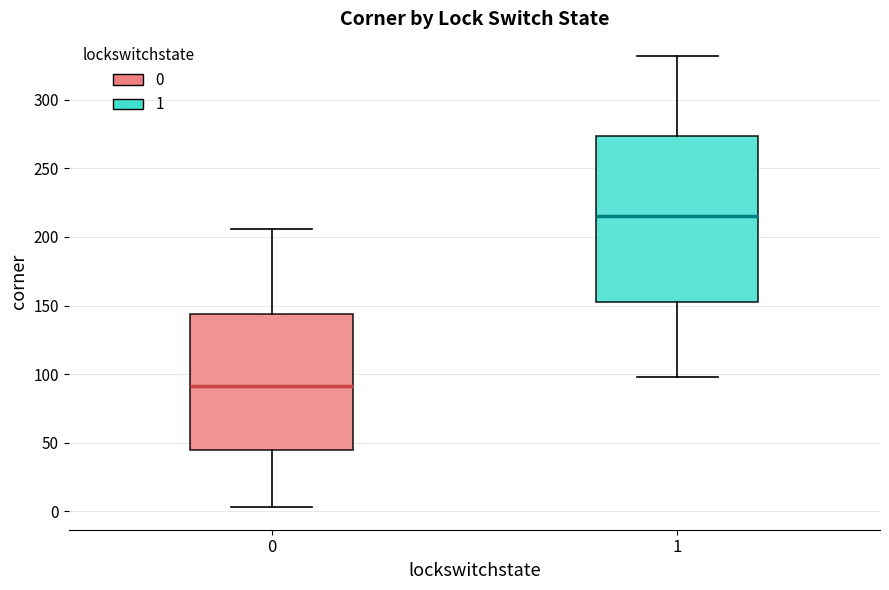

Which box is the tallest, from its lower edge to its upper edge?

1